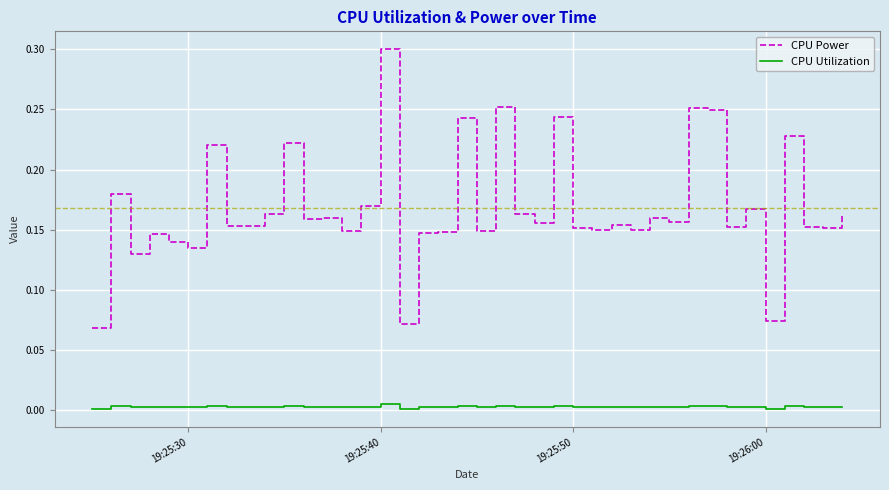

Which series has the largest total across all categories?

CPU Power